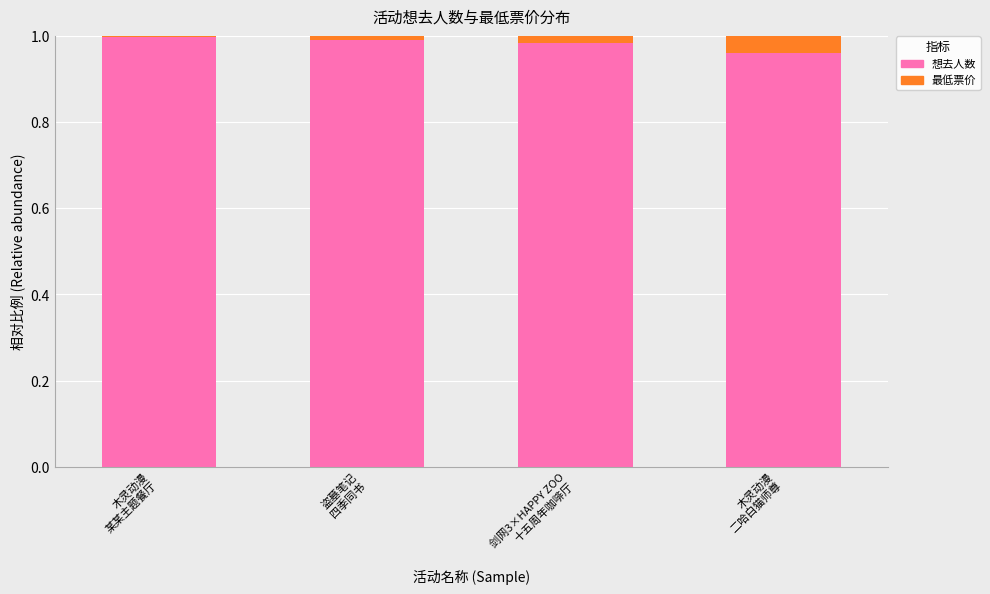

Are the bars grouped side by side (vs. stacked)?

No